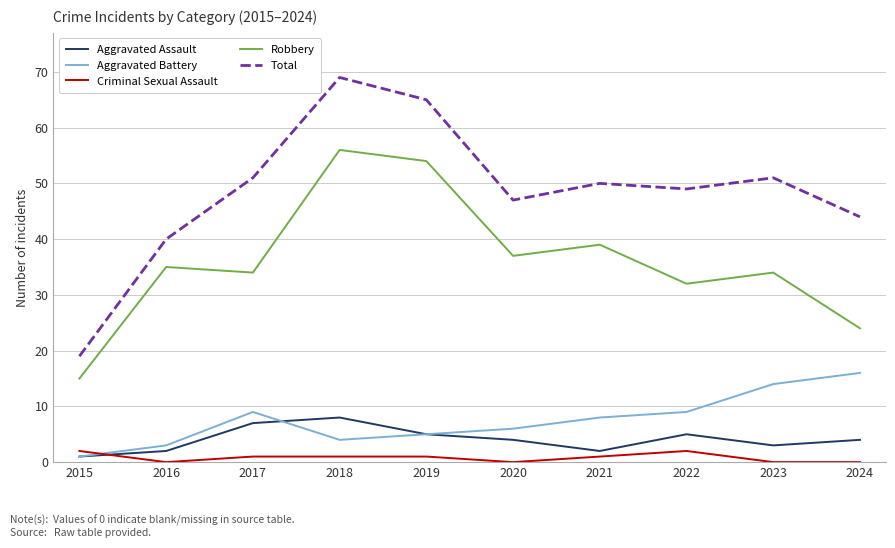

True or false: Aggravated Assault and Robbery intersect in this chart.

False